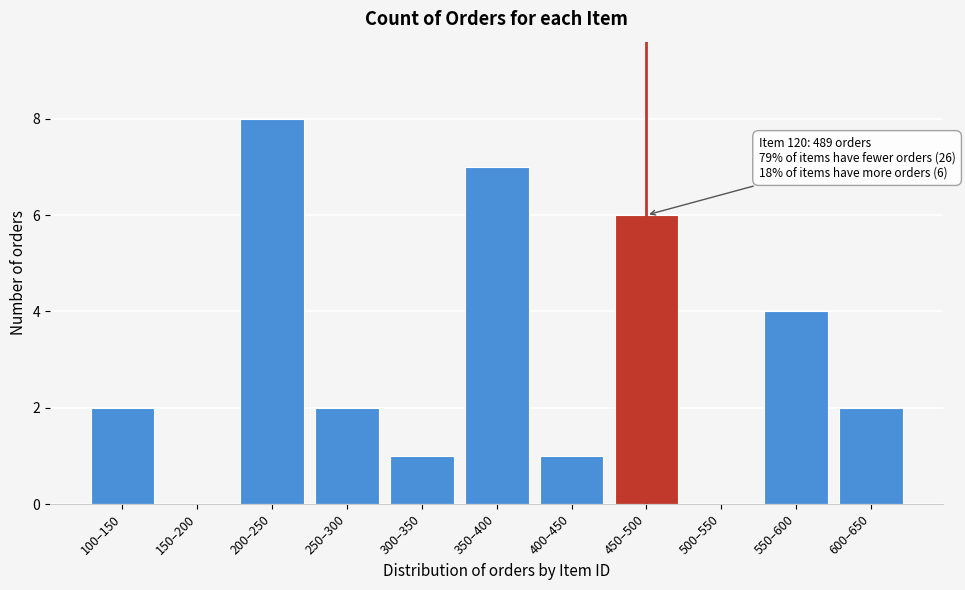

Reading right to left, list all the values displayed in this chart.

600–650=2	550–600=4	500–550=0	450–500=6	400–450=1	350–400=7	300–350=1	250–300=2	200–250=8	150–200=0	100–150=2